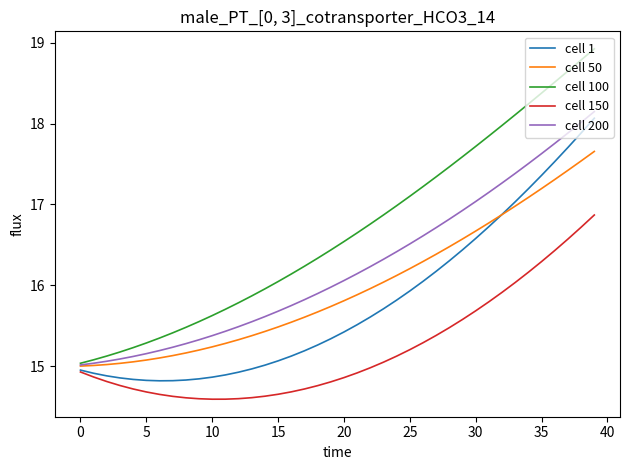

What is the highest value of the cell 200 series?

18.1